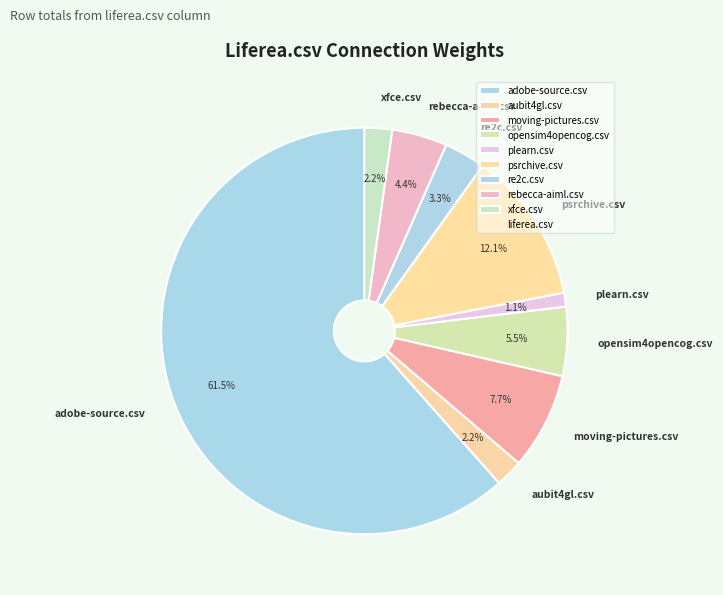

What percentage do xfce.csv and moving-pictures.csv together represent?

9.9%